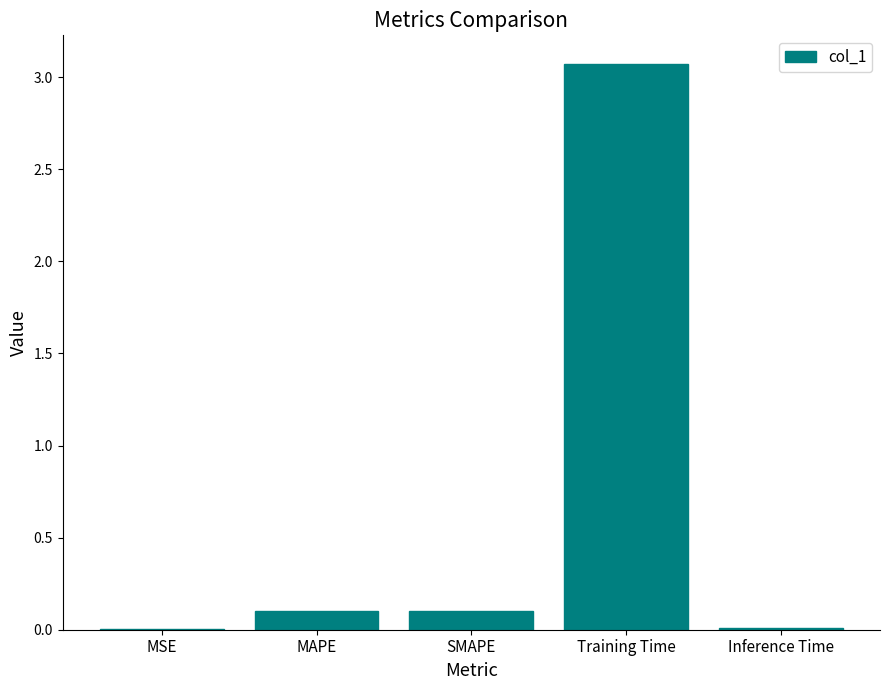

Are the bars horizontal?

No